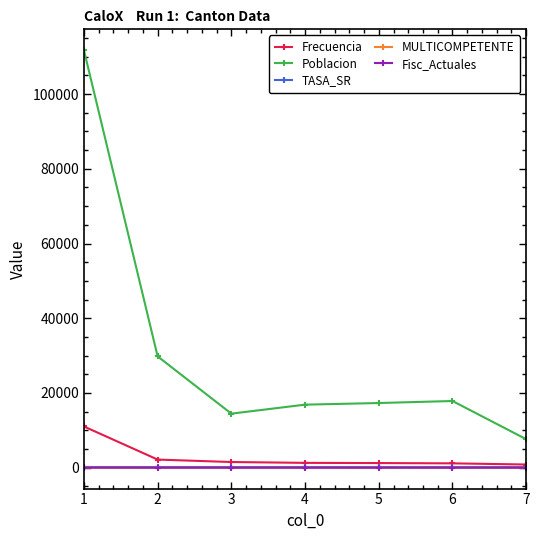

Which series has the widest spread of values?

Poblacion